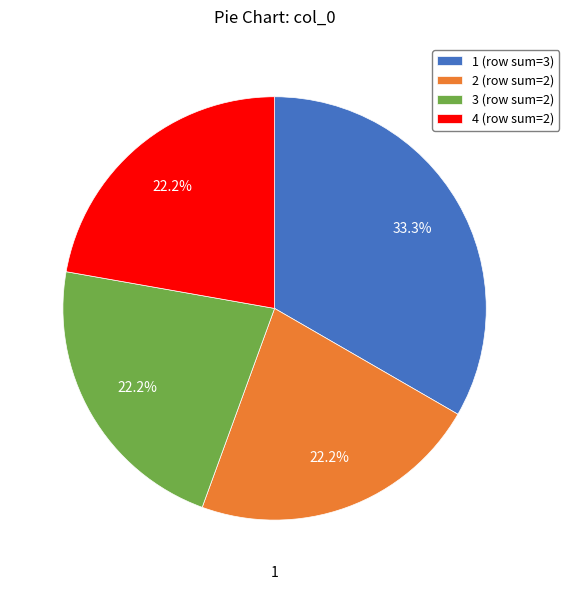

Which slice is the largest?

1 (row sum=3)